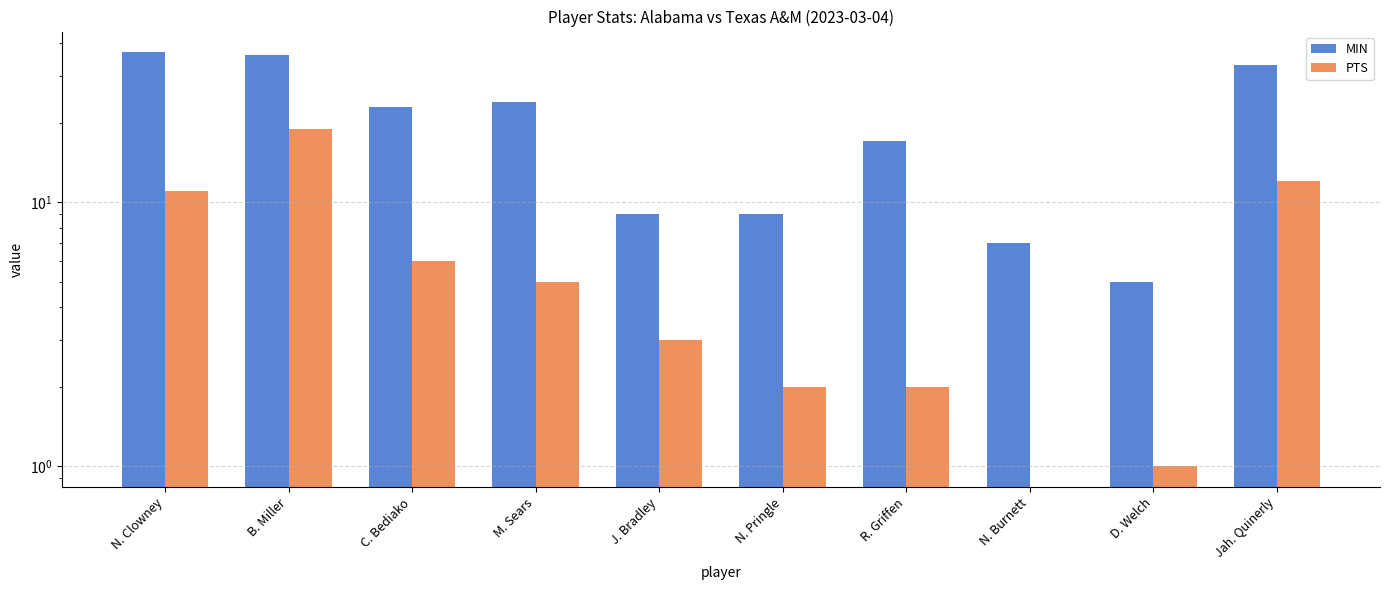

Count the number of data series in this chart.

2